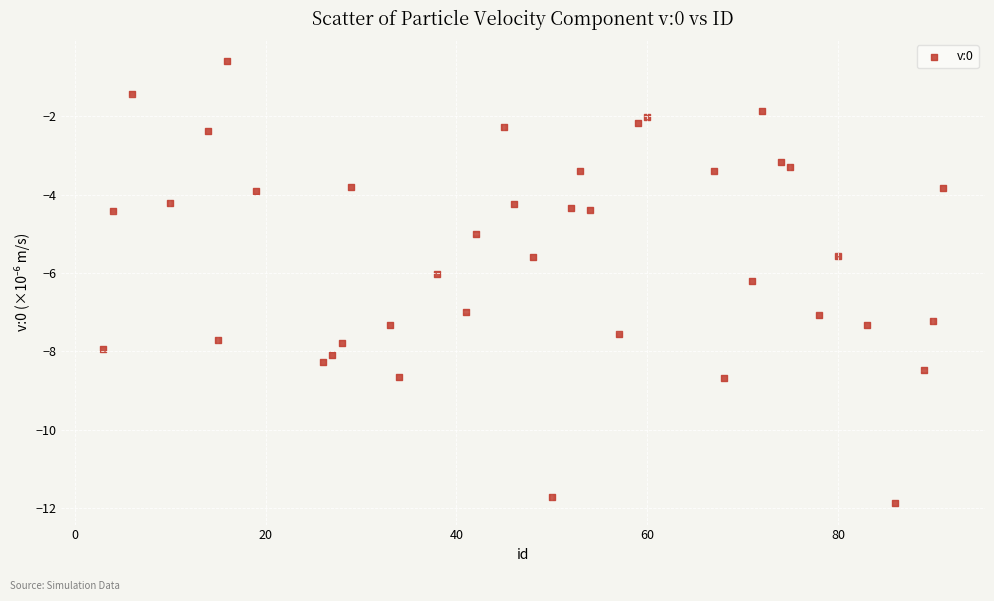

What is the range of Y values (max minus min)?

11.3